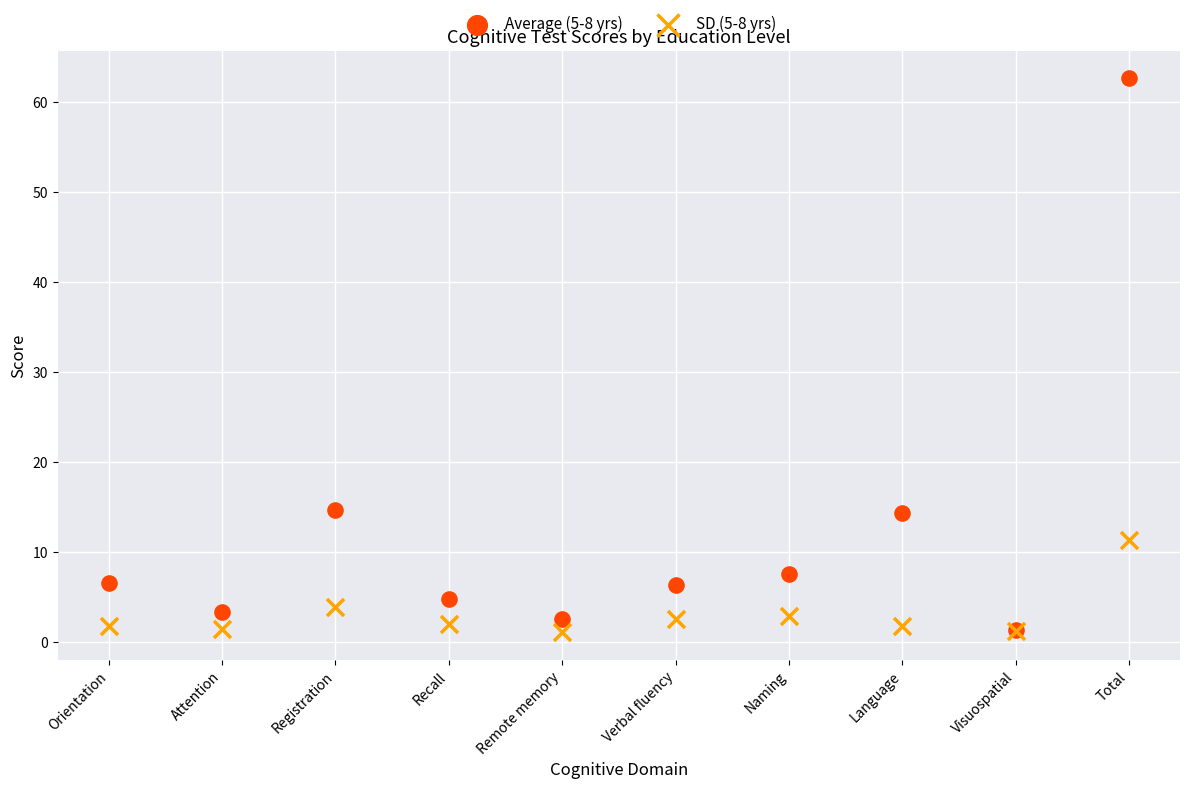

What are all the series names shown in the legend?

Average (5-8 yrs), SD (5-8 yrs)